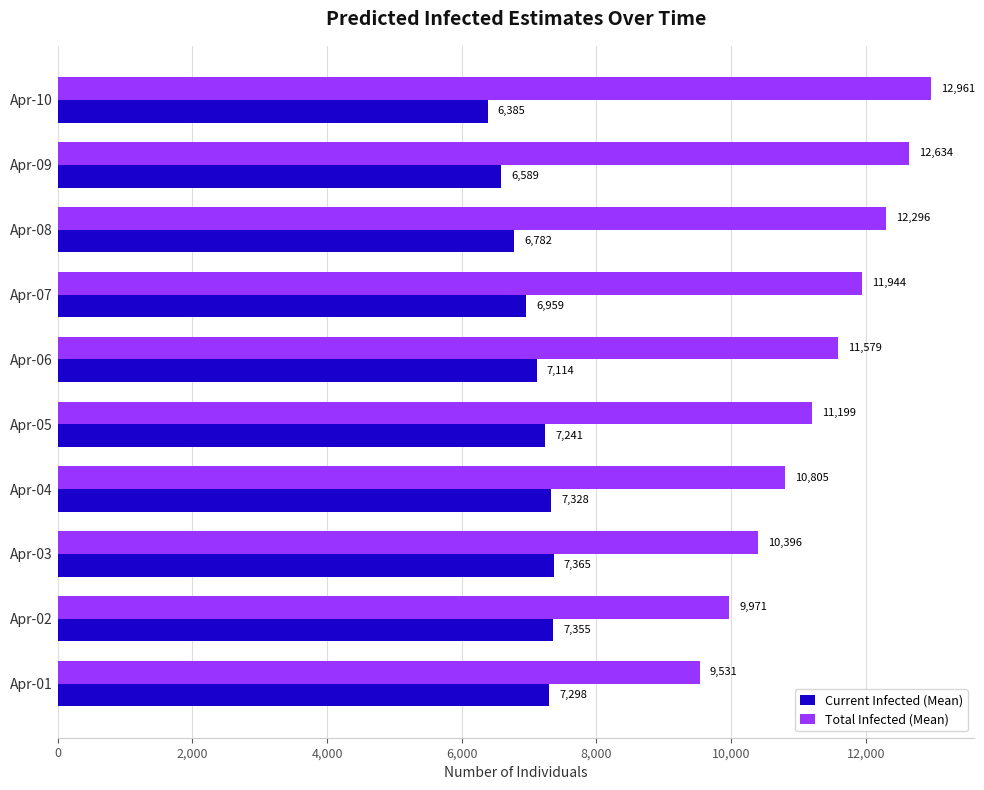

The Current Infected (Mean) series shows 11220 at Apr-06. True or false?

False